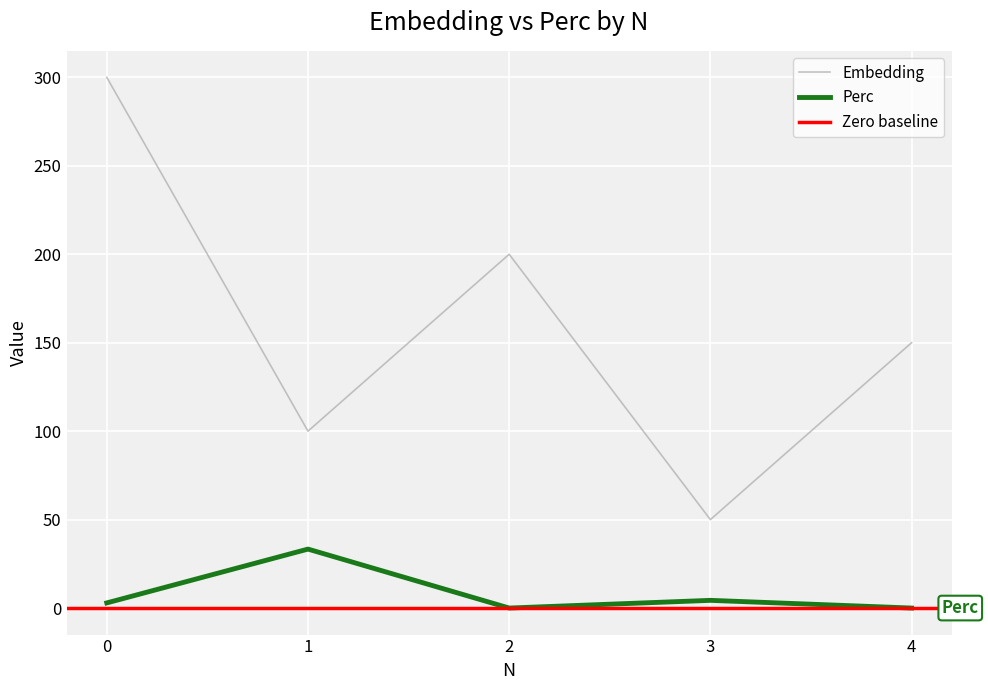

Rank the categories by Perc value from lowest to highest.

2, 4, 0, 3, 1